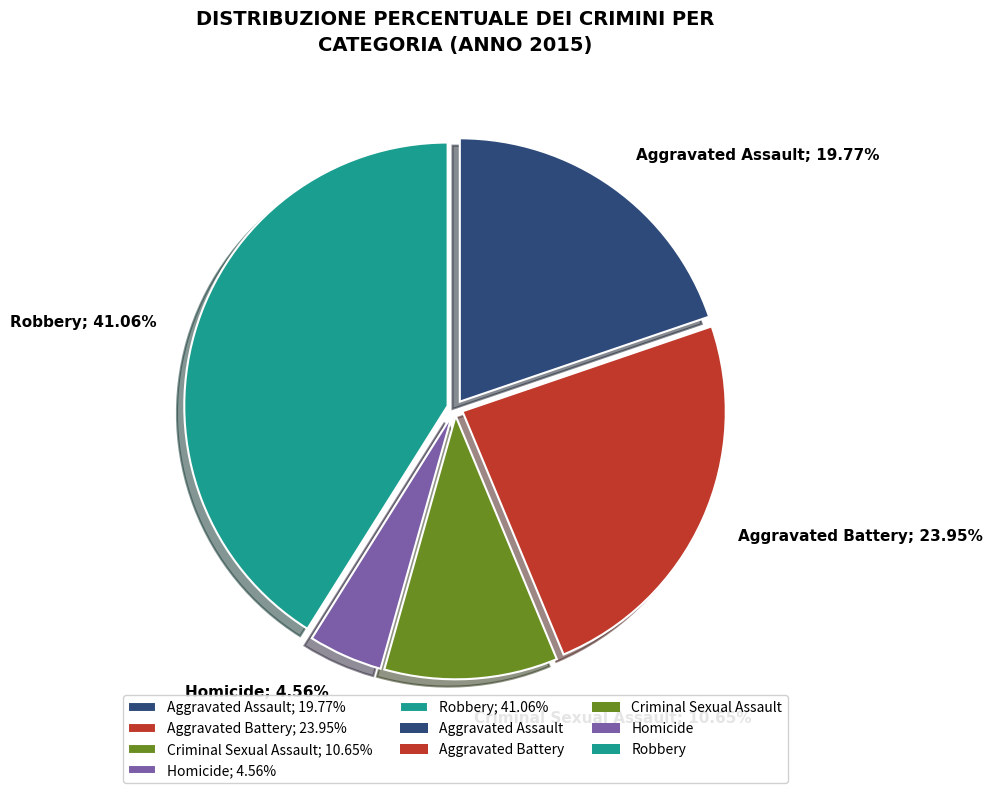

Rank the categories by value from highest to lowest.

Robbery, Aggravated Battery, Aggravated Assault, Criminal Sexual Assault, Homicide